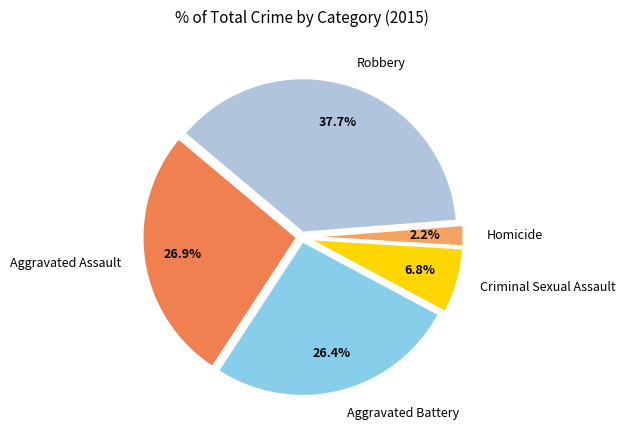

Approximately how many times larger is the value at Robbery compared to Criminal Sexual Assault?

5.5